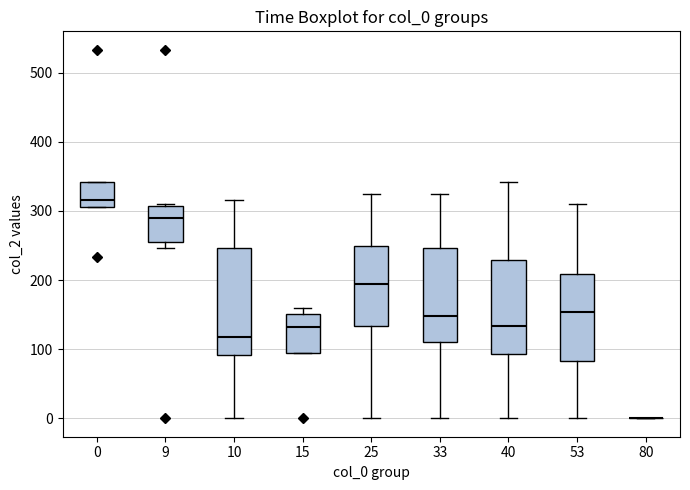

Comparing the boxes themselves (not the whiskers), which one is the tallest?

10